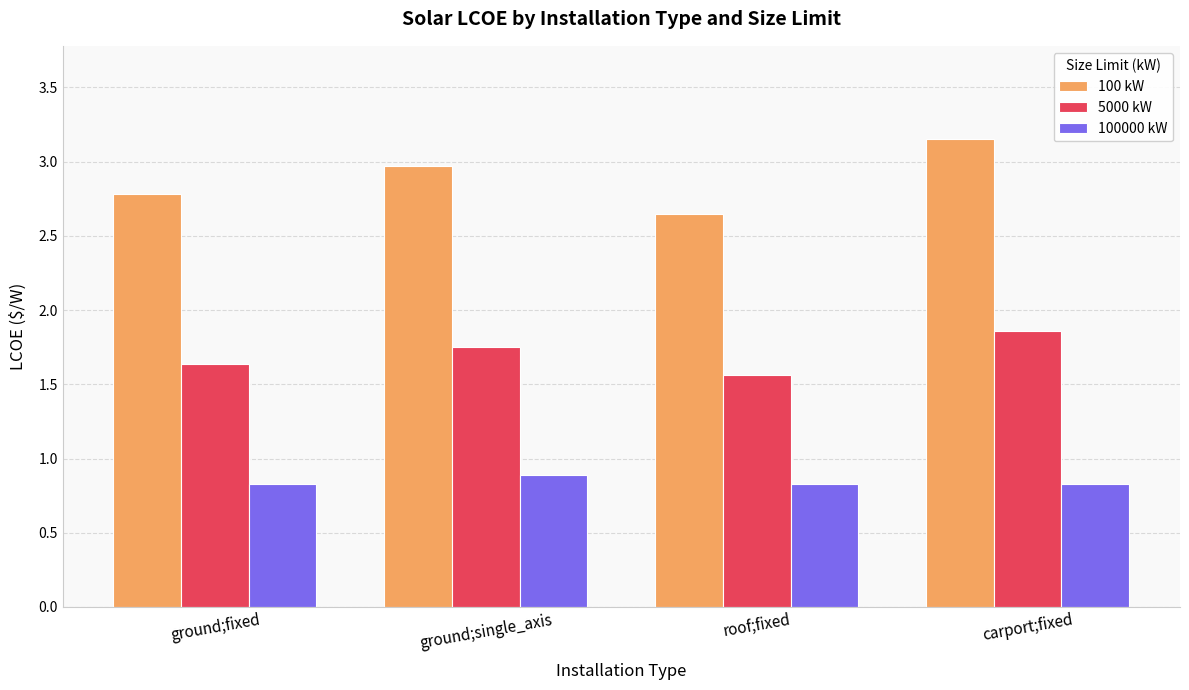

Which series has the largest range (max minus min)?

100 kW